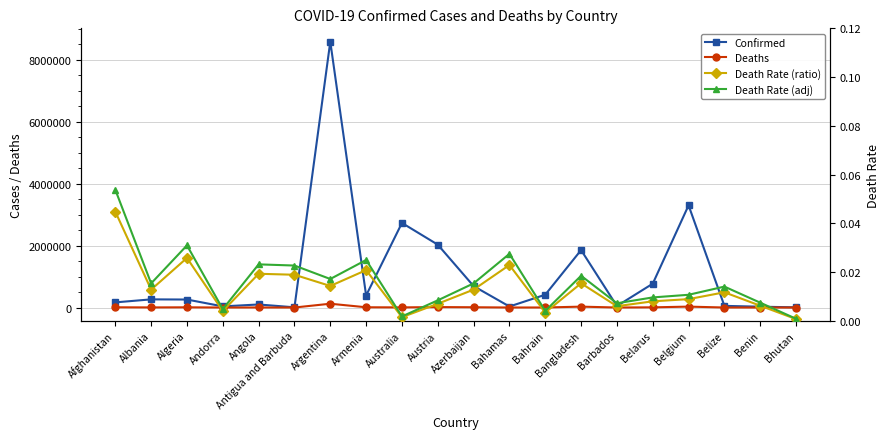

Between Afghanistan and Andorra, which series saw the biggest shift?

Confirmed